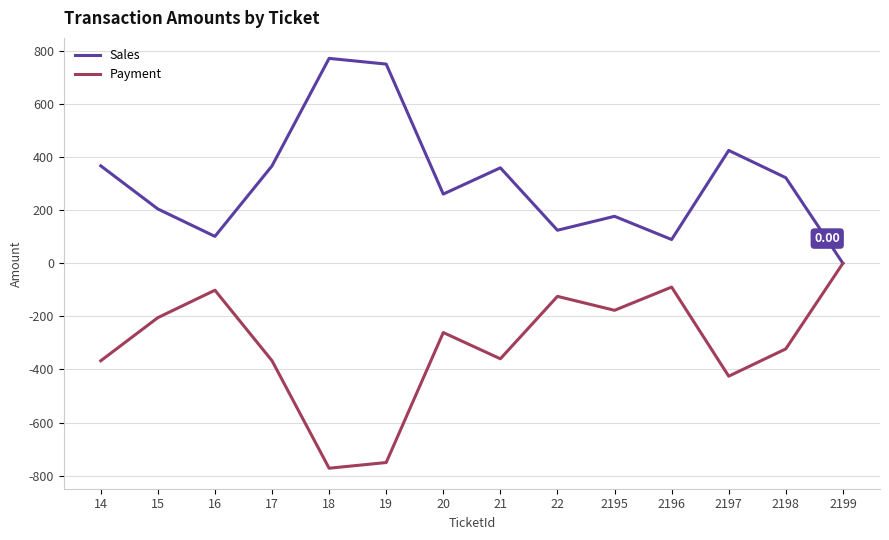

Which category has the lowest value in the Payment series?

18